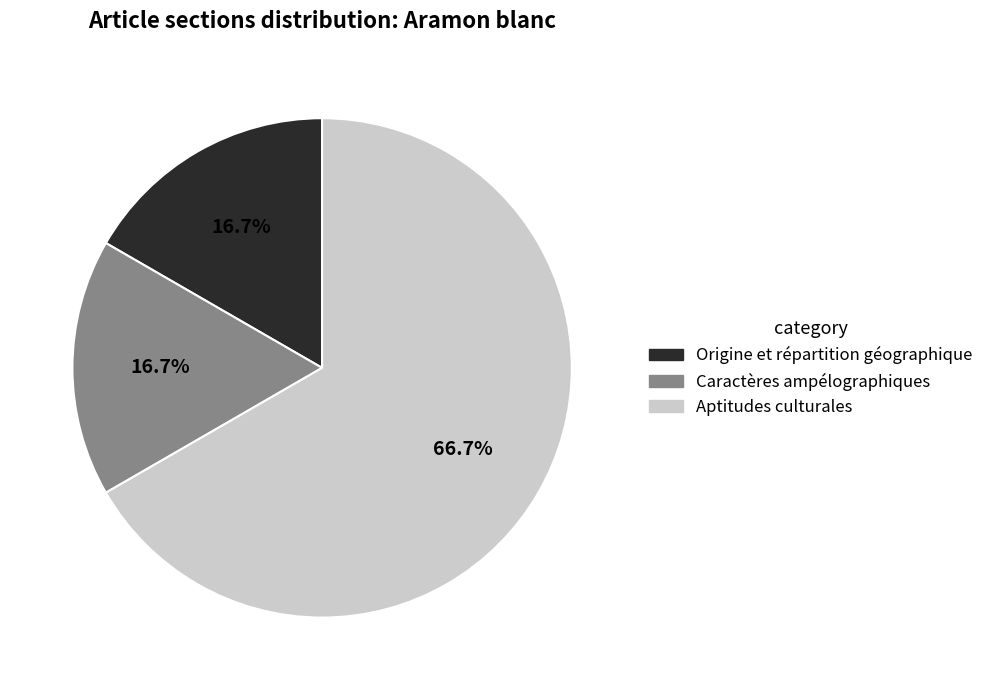

To the nearest percent, what portion does Caractères ampélographiques represent?

17%